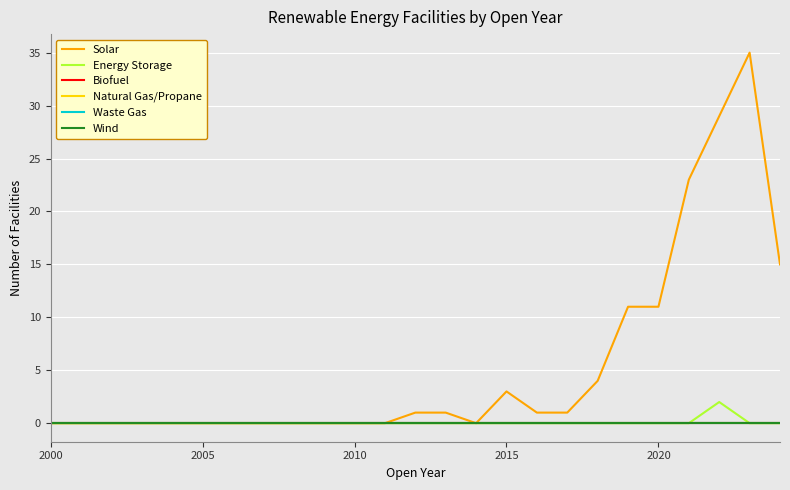

Does the chart have visible grid lines?

Yes